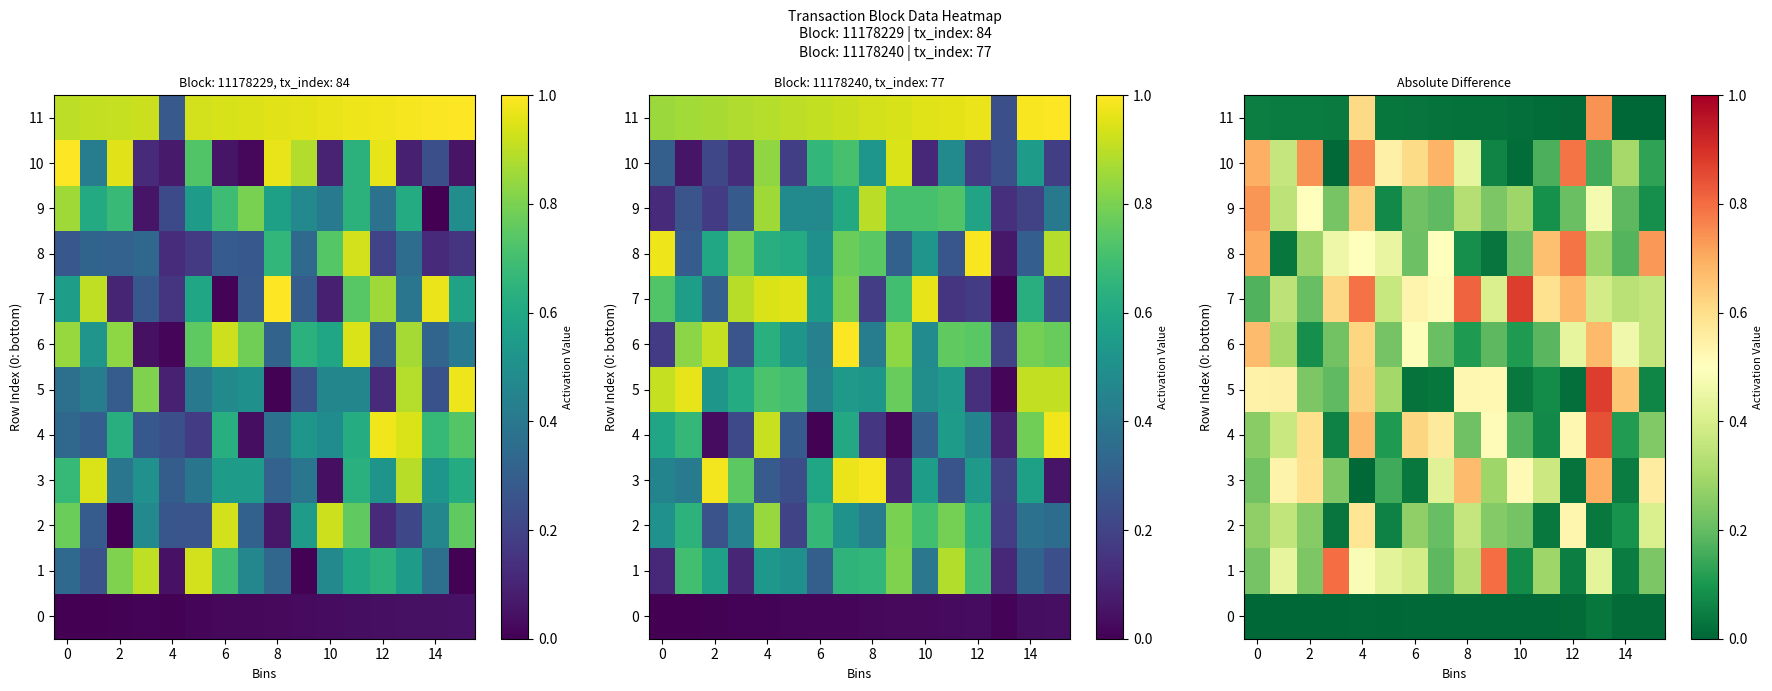

Which series has the largest total across all categories?

row_7